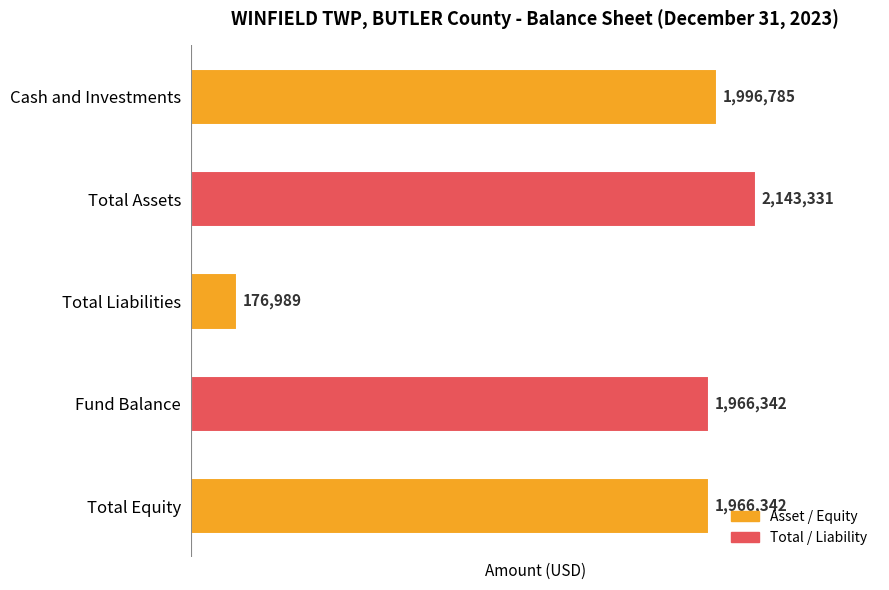

Which category has the lowest value across all series?

Total Liabilities